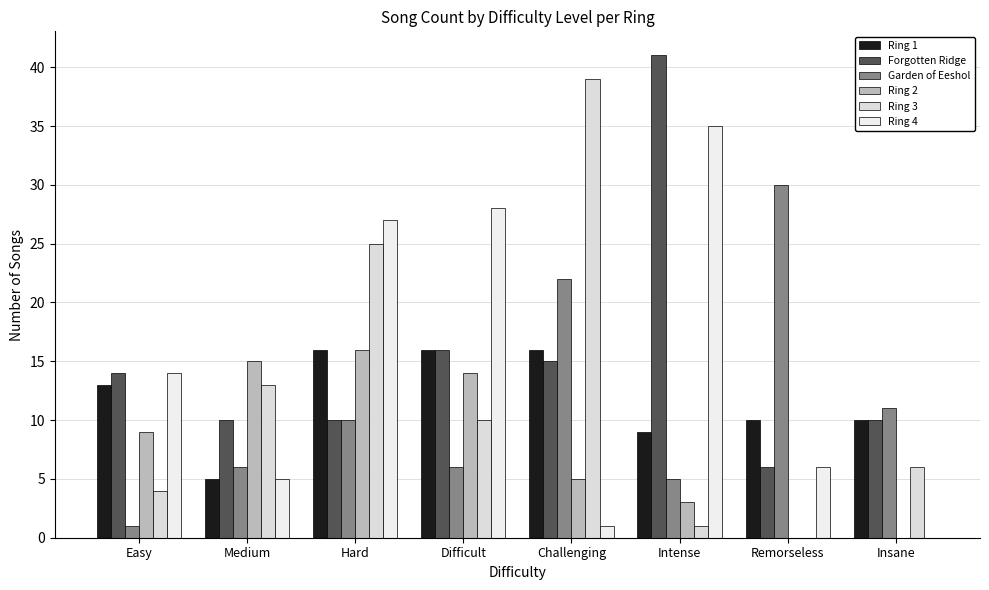

Reading left to right, what are all the values shown in this chart?

Ring 1: 13	5	16	16	16	9	10	10
Forgotten Ridge: 14	10	10	16	15	41	6	10
Garden of Eeshol: 1	6	10	6	22	5	30	11
Ring 2: 9	15	16	14	5	3	0	0
Ring 3: 4	13	25	10	39	1	0	6
Ring 4: 14	5	27	28	1	35	6	0